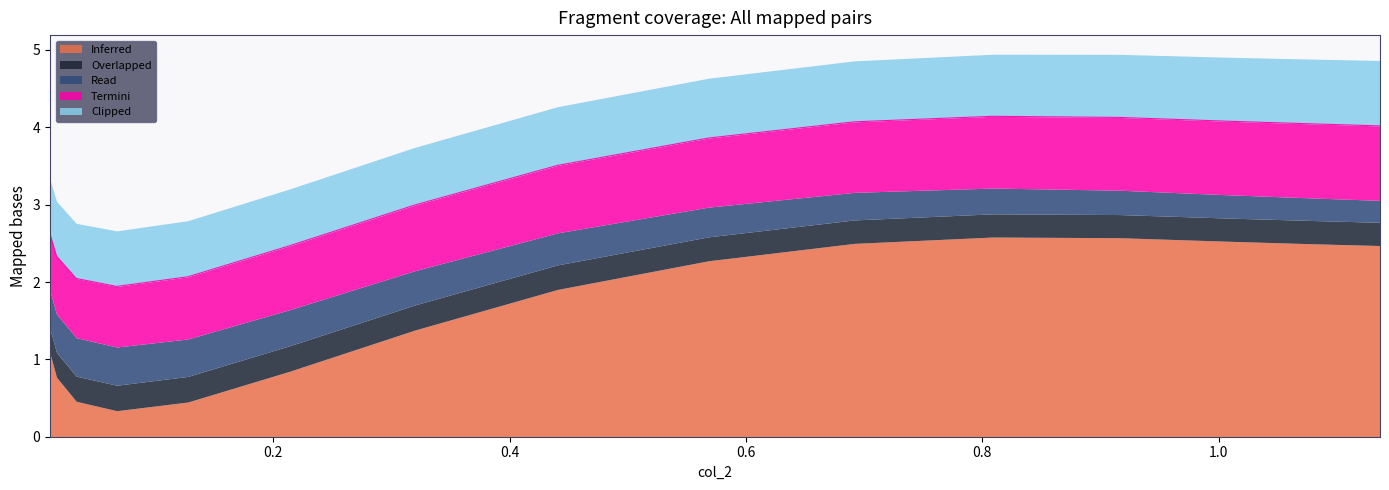

Which category has the lowest value across all series?

1.1366459136009217